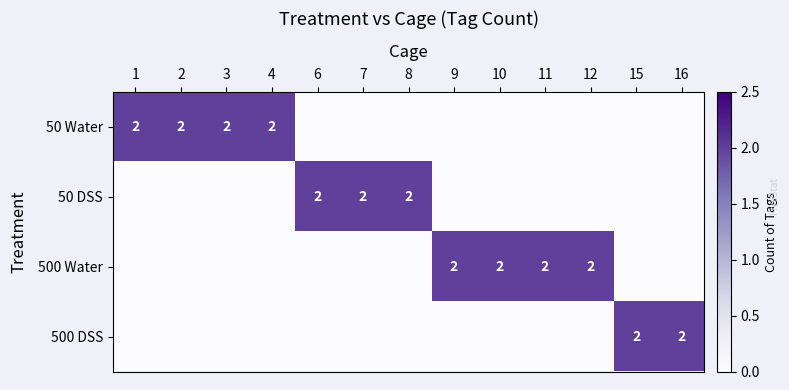

At which category is the sum across all series the highest?

1